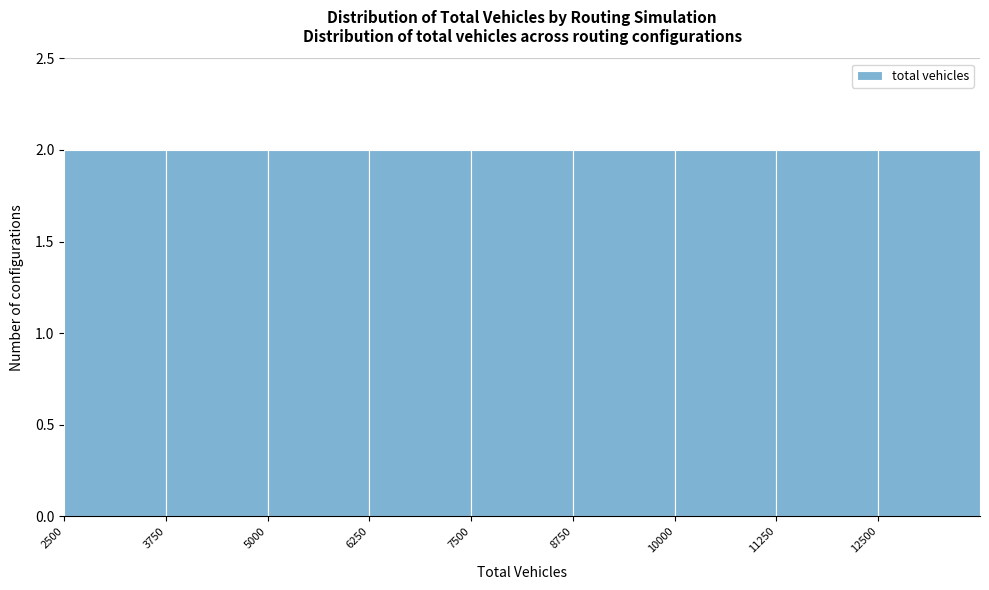

Reading left to right, list every bar in this chart as the range it spans on the x-axis followed by its height. Neither the bar edges nor the heights are printed on the chart, so give them approximately, as read against the axes.

2500 to 3750: 2
3750 to 5000: 2
5000 to 6250: 2
6250 to 7500: 2
7500 to 8750: 2
8750 to 10000: 2
10000 to 11250: 2
11250 to 12500: 2
12500 to 13750: 2